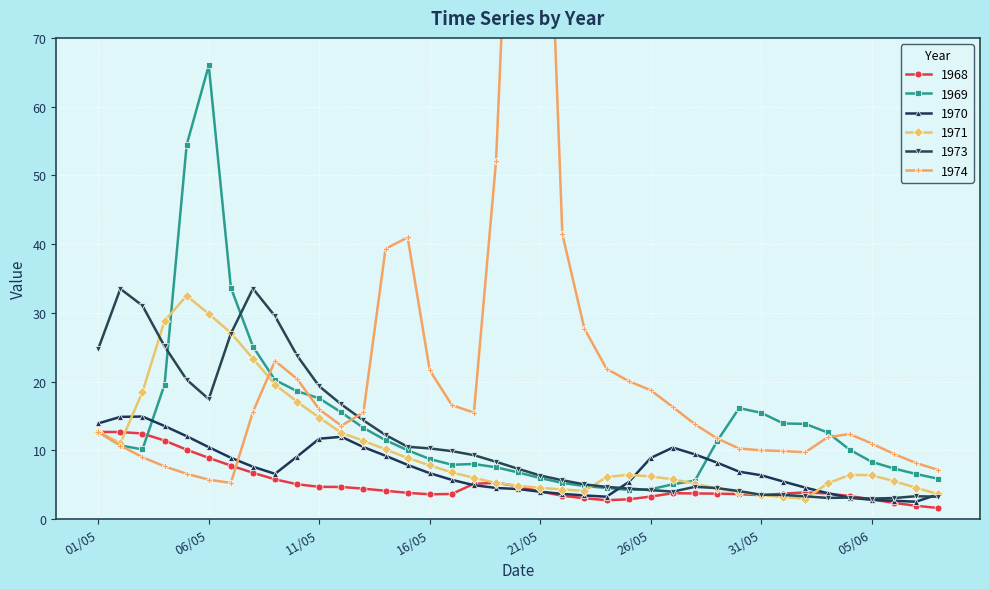

What is the difference between the maximum and minimum values in the 1968 series?

11.1